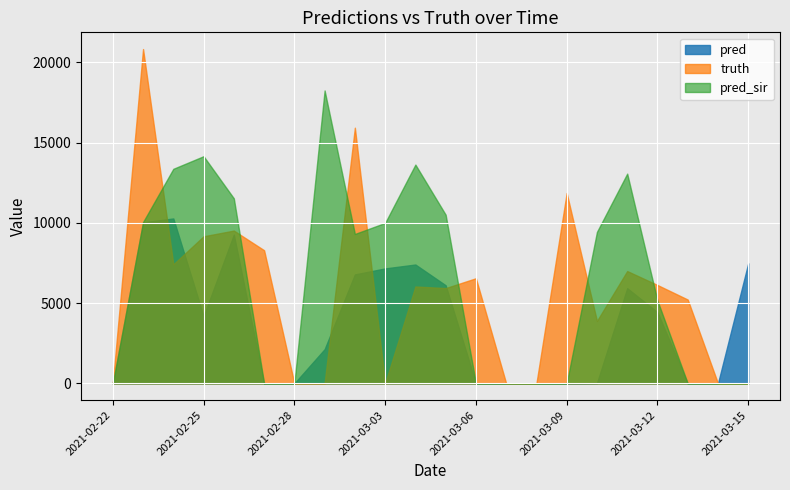

How many values in the pred series are below 4179?

11